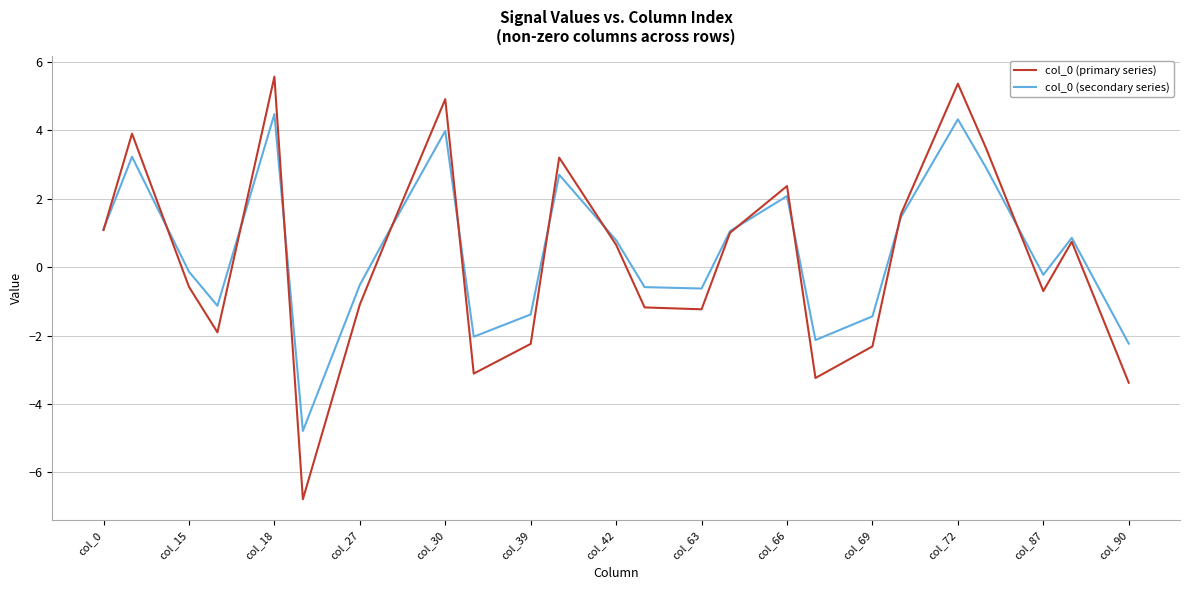

What is the average value of the col_0 (primary series) series?

0.3